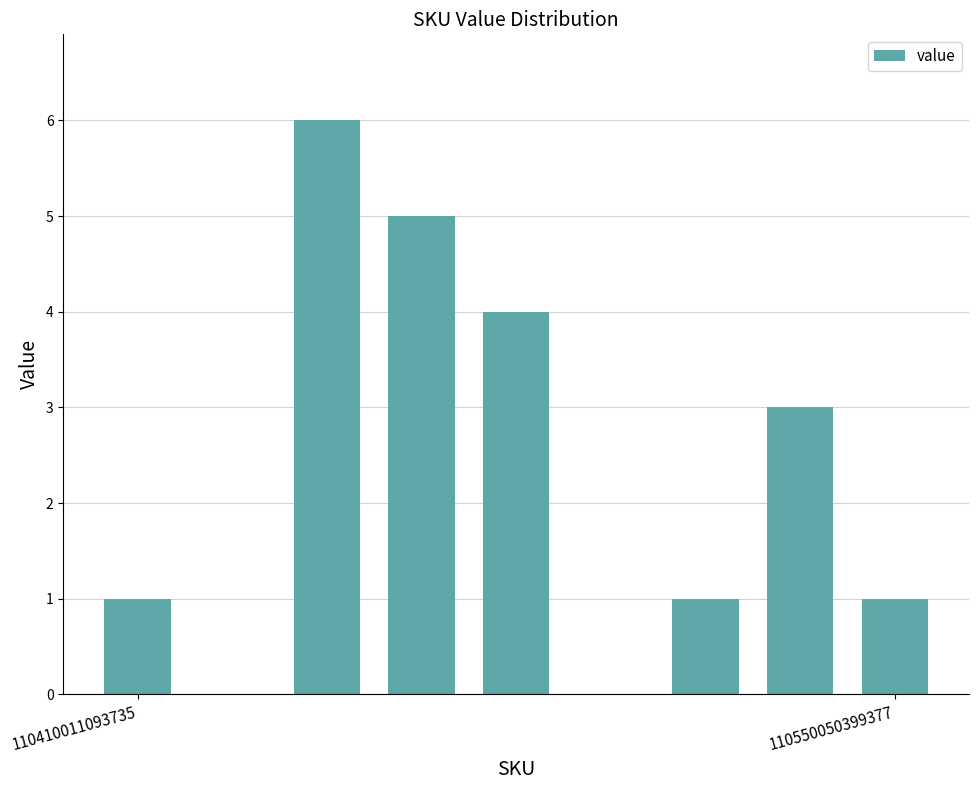

Reading left to right, what are all the values shown in this chart?

1	0	6	5	4	0	1	3	1